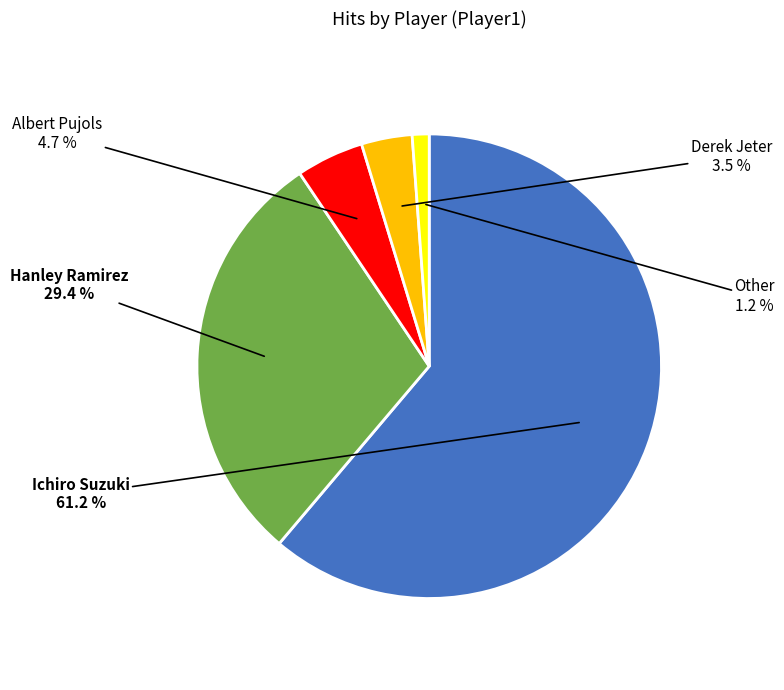

Combined, what portion of the pie is Other and Albert Pujols?

5.9%